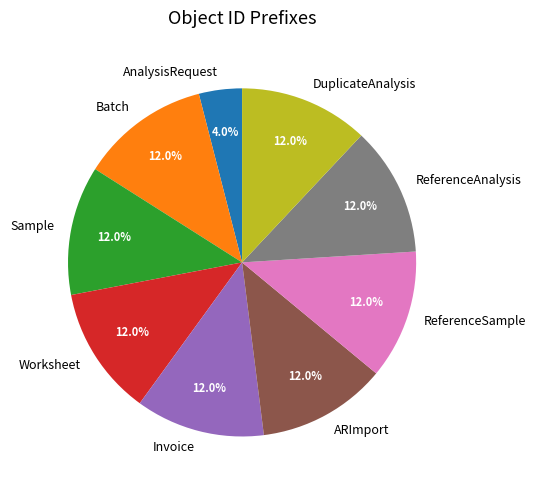

What is the smallest slice in the pie chart?

AnalysisRequest